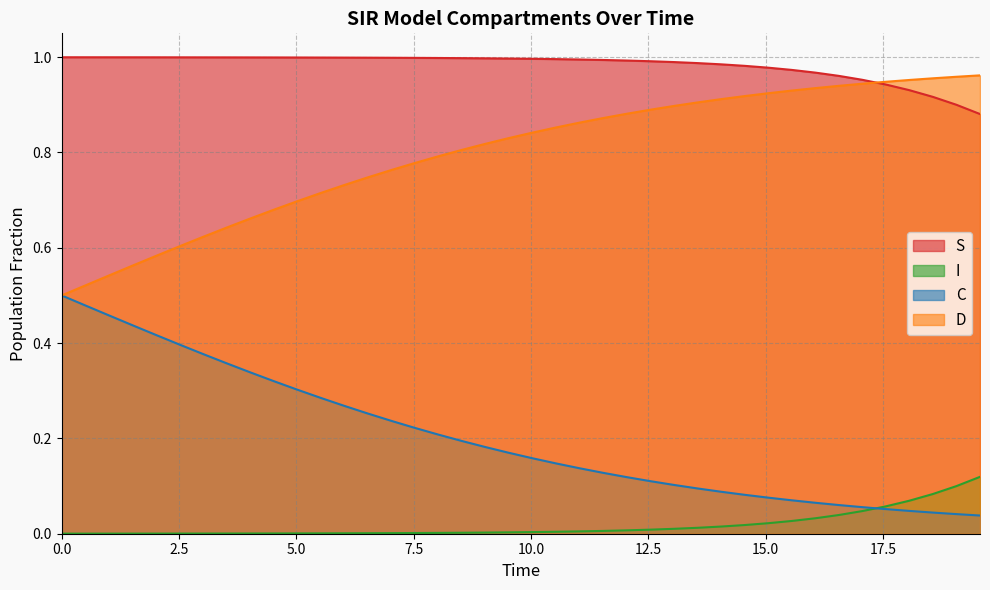

Which series has the largest total across all categories?

S